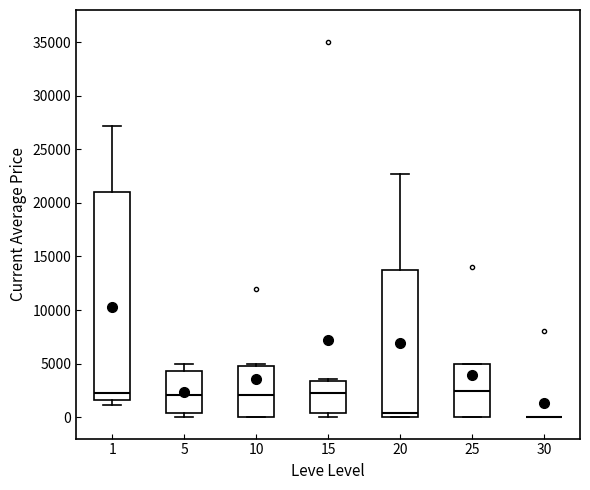

Reading left to right, read every box against the y-axis: the position of its median line, the range the box covers, and the ends of its whiskers. The values are not printed on the chart, so give them approximately, as read against the axis.

1: median 2500, box 1500 to 21000, whiskers 1000 to 27000
5: median 2000, box 500 to 4500, whiskers 0 to 5000
10: median 2000, box 0 to 5000, whiskers 0 to 5000 (just above the box's upper edge)
15: median 2500, box 500 to 3500, whiskers 0 to 3500
20: median 500, box 0 to 13500, whiskers 0 to 22500
25: median 2500, box 0 to 5000, whiskers 0 to 5000
30: box collapsed to a line at 0, whiskers 0 to 0